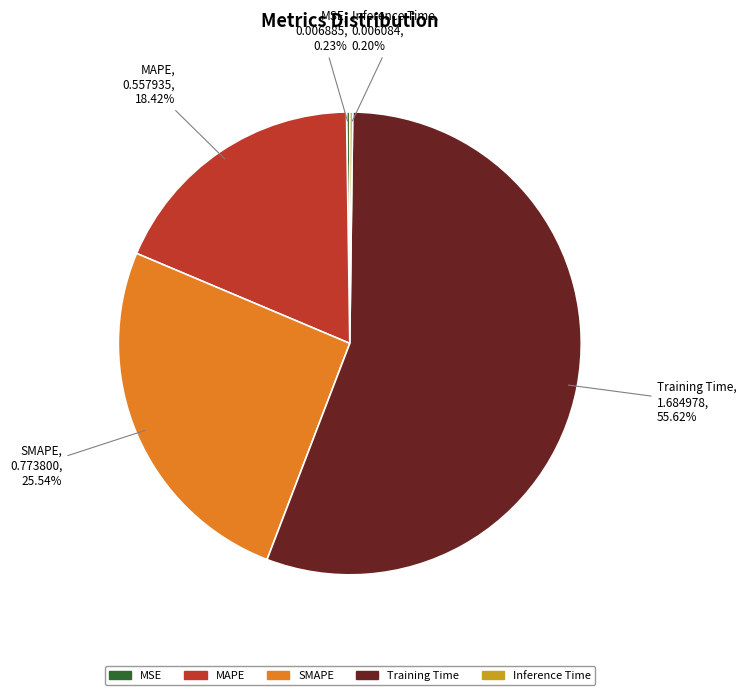

To the nearest percent, what is the combined percentage of Training Time and SMAPE?

81%